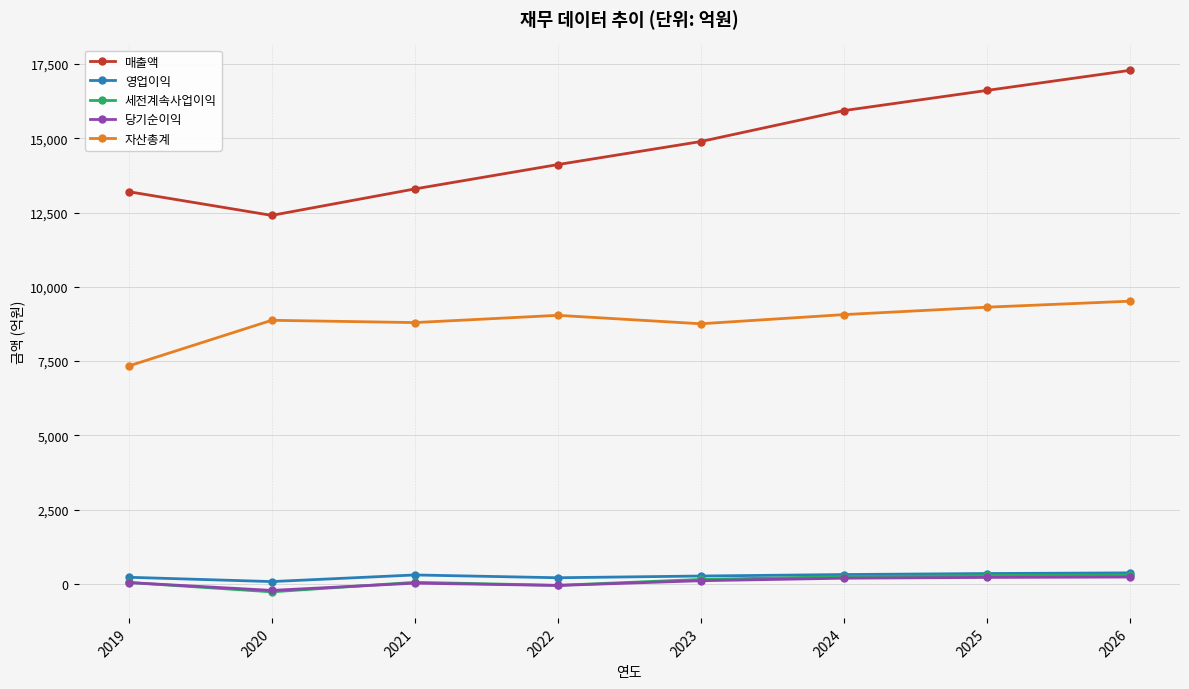

The value of 매출액 at 2021 is 4383. True or false?

False